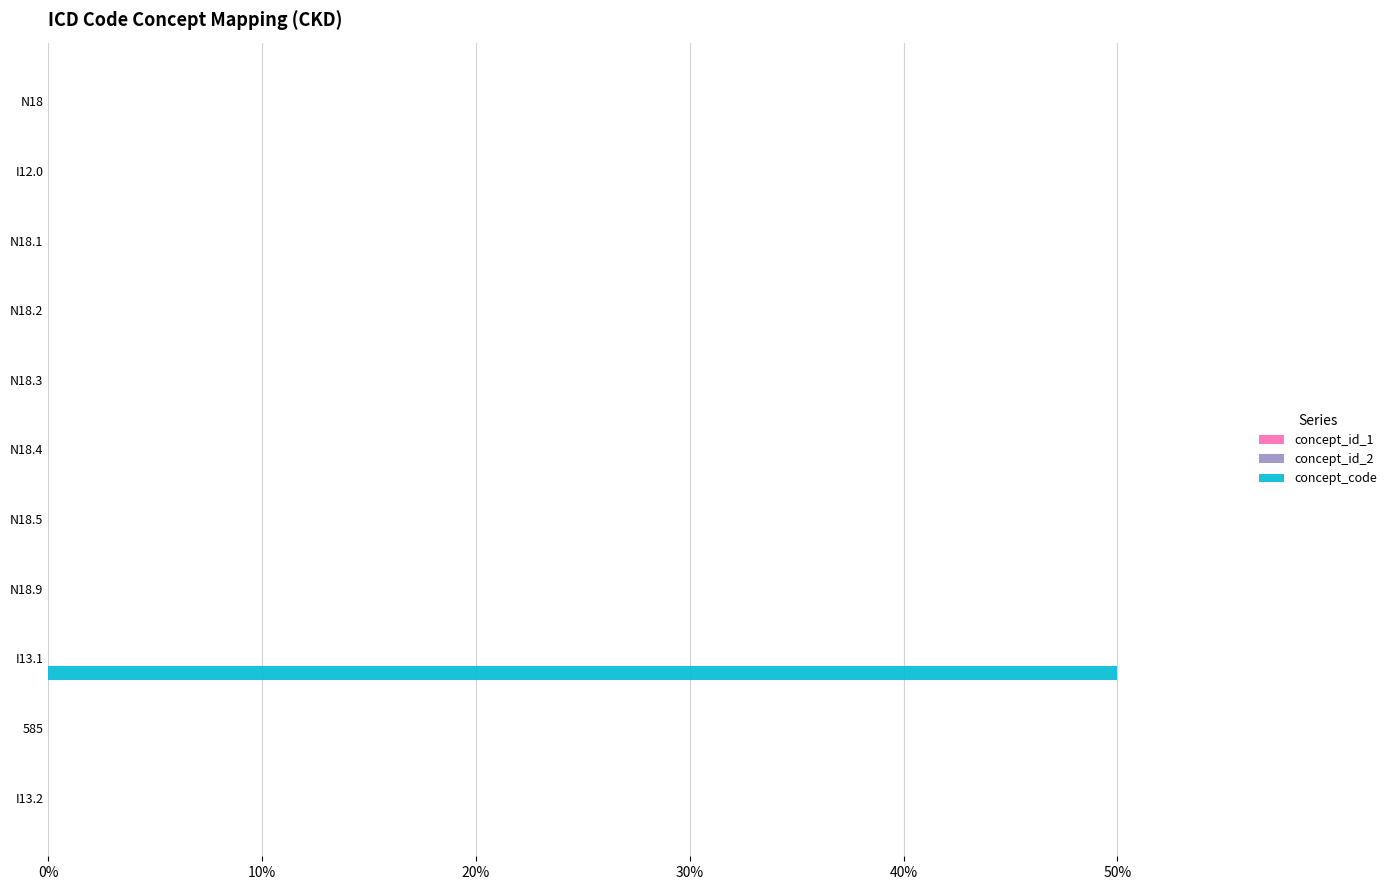

The concept_code series shows 0.0 at N18.2. True or false?

True